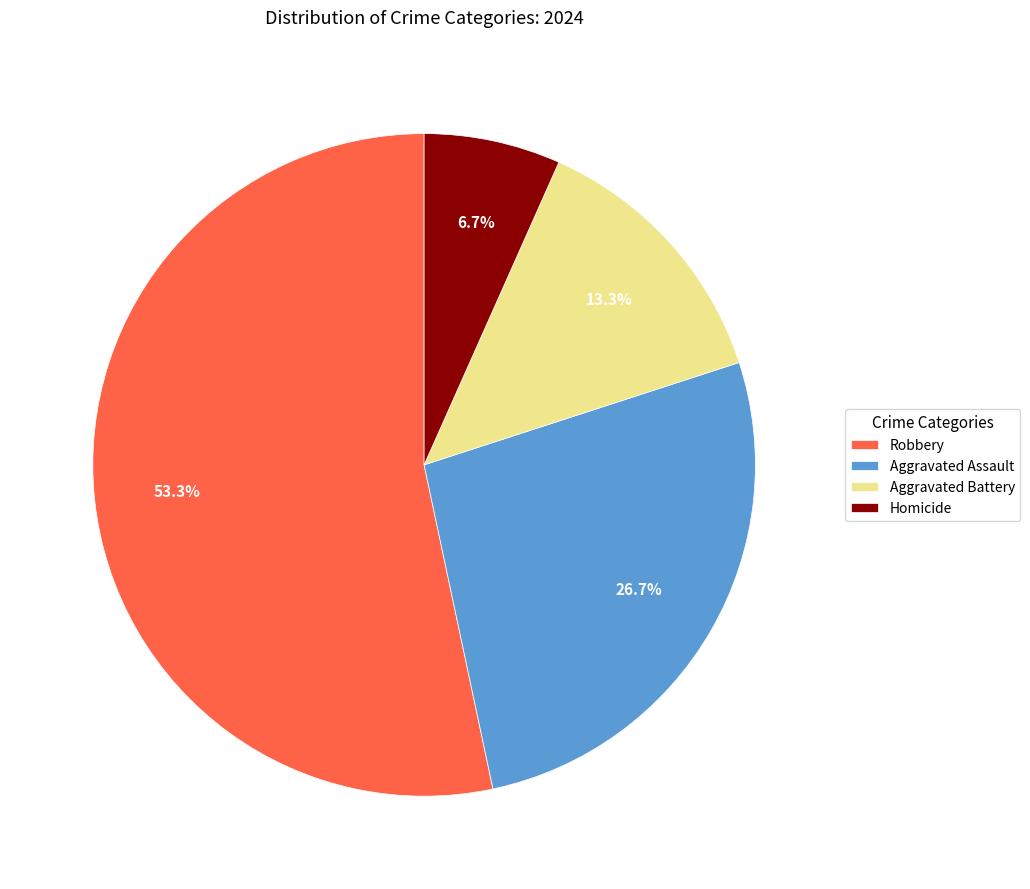

Rank the categories by value from highest to lowest.

Robbery, Aggravated Assault, Aggravated Battery, Homicide